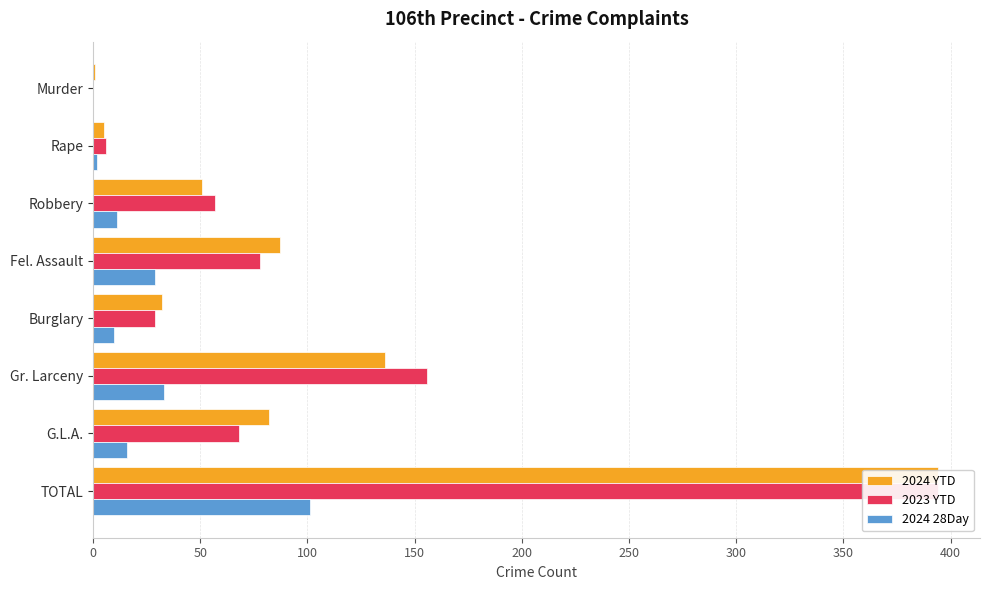

Does the chart contain any negative values?

No